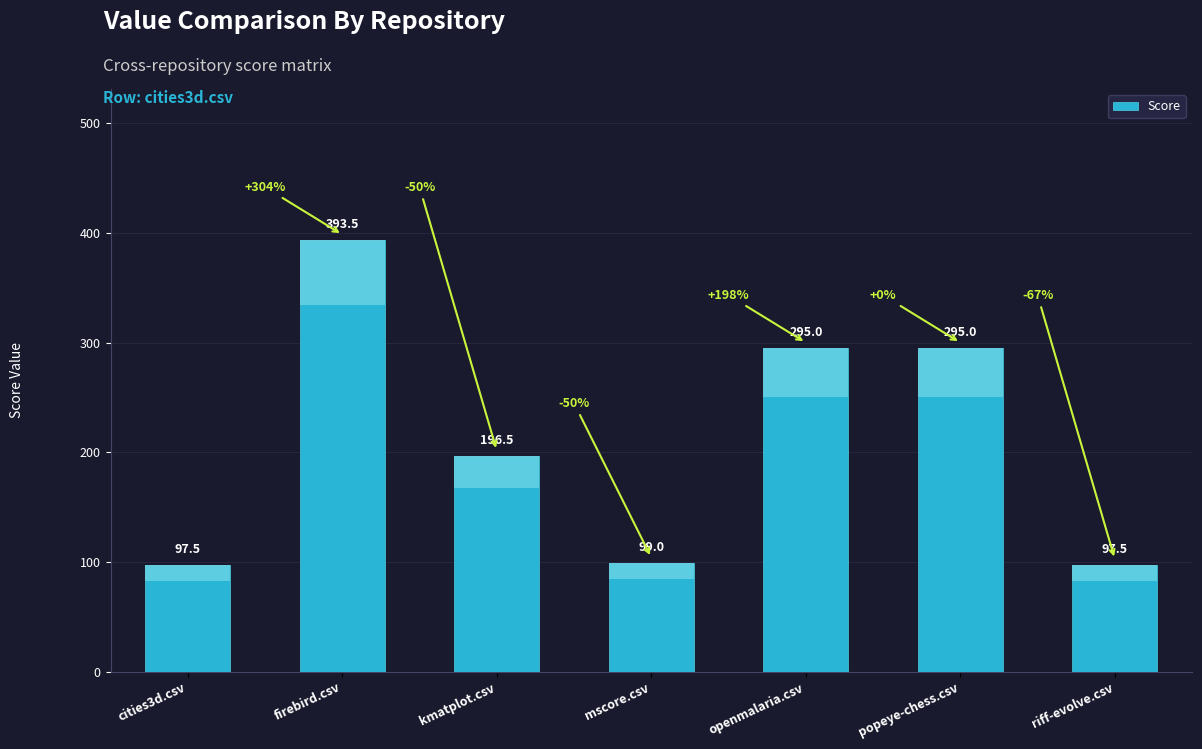

How many values exceed 196?

4